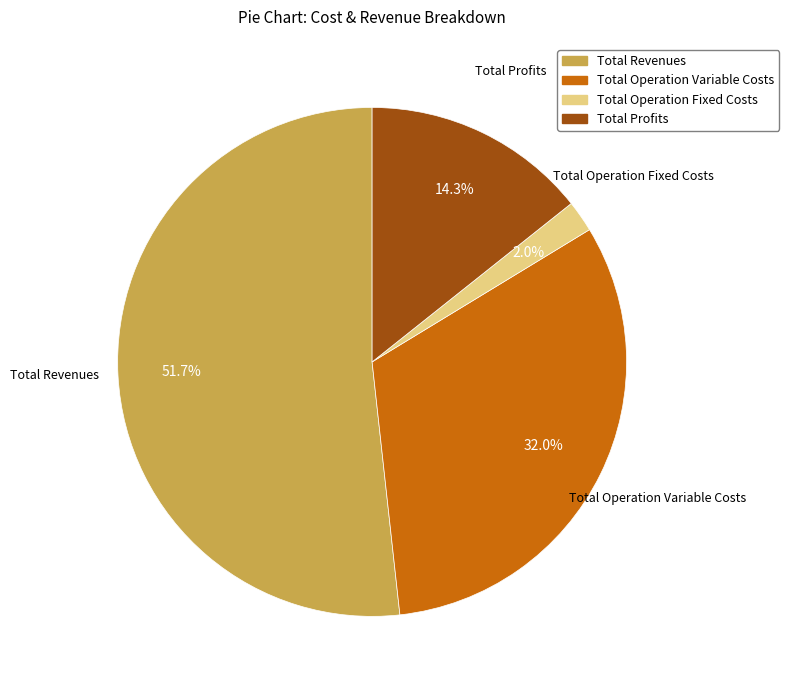

Does any single category account for the majority?

Yes